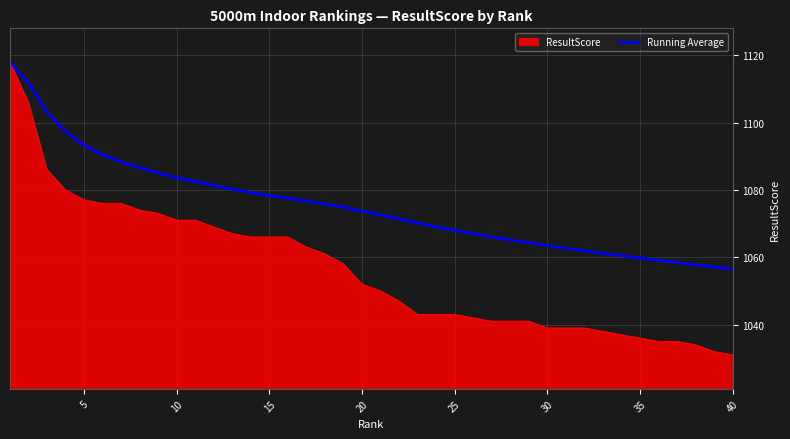

Rank the series by their average value, from lowest to highest.

ResultScore, Running Average